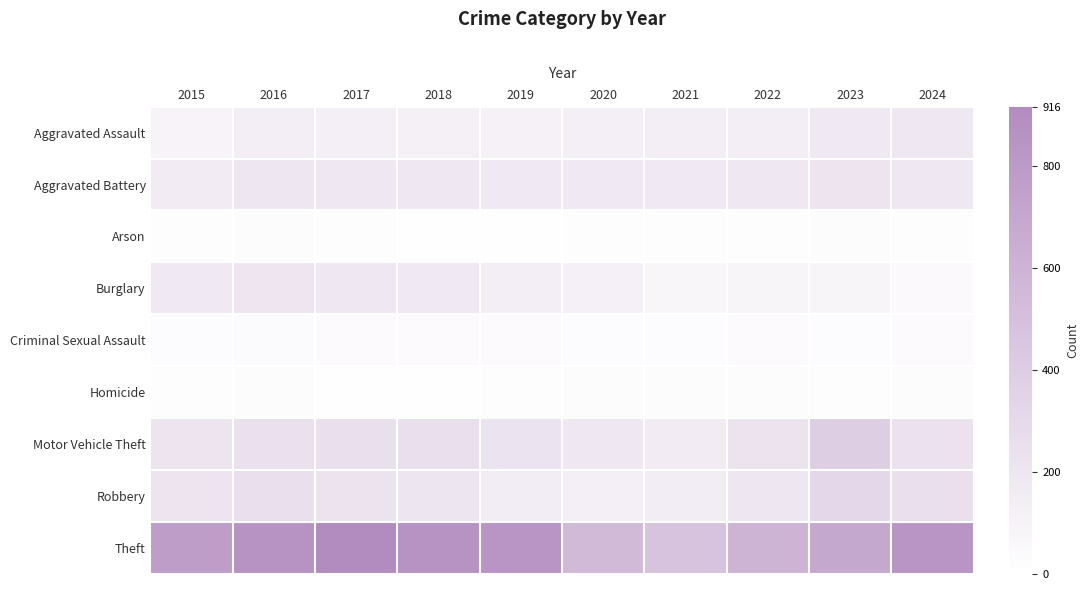

What is the minimum value shown in the chart?

6